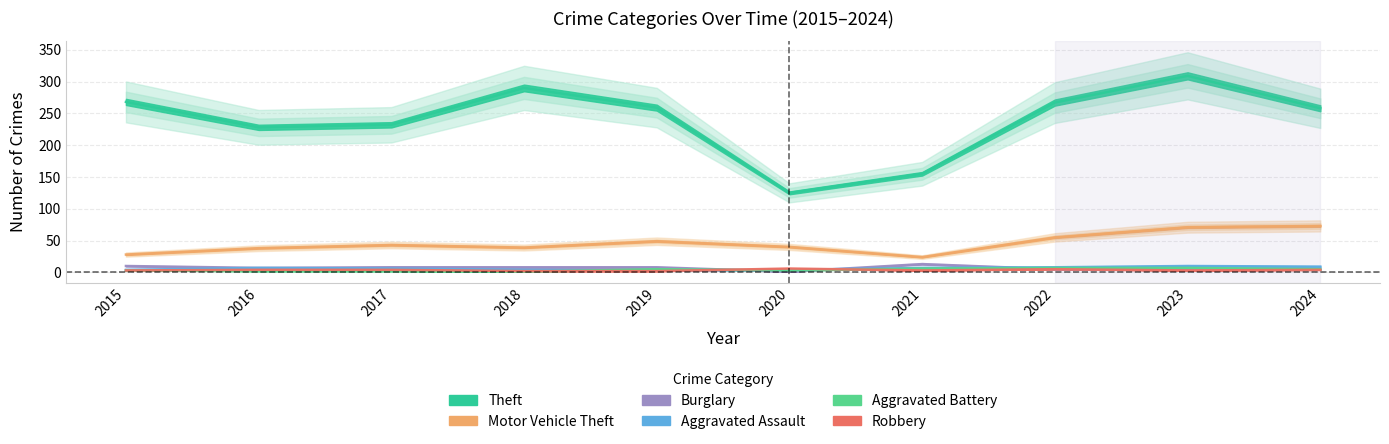

At how many categories does at least one series exceed 123?

10